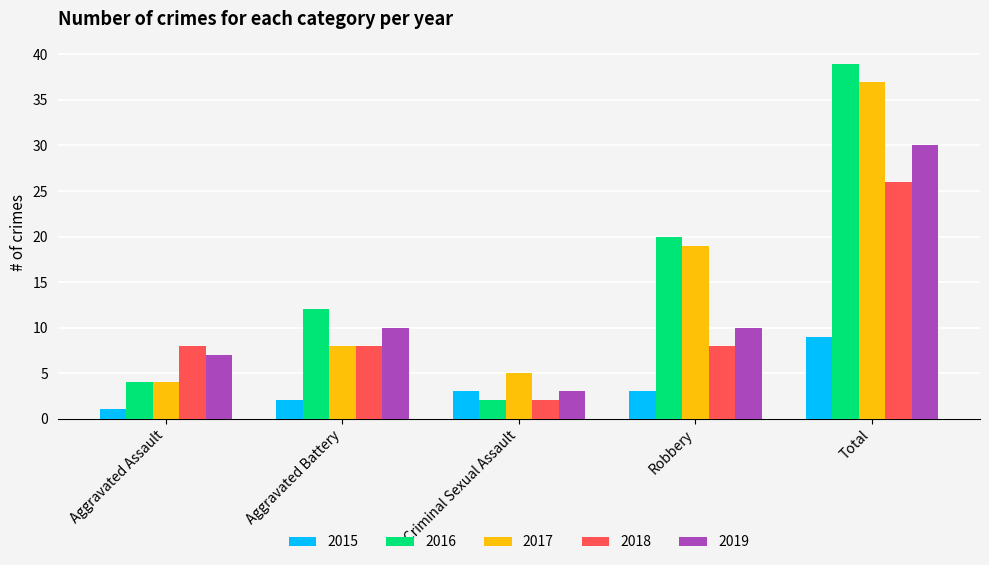

Reading right to left, transcribe all the data shown in this chart.

2015: 9	3	3	2	1
2016: 39	20	2	12	4
2017: 37	19	5	8	4
2018: 26	8	2	8	8
2019: 30	10	3	10	7